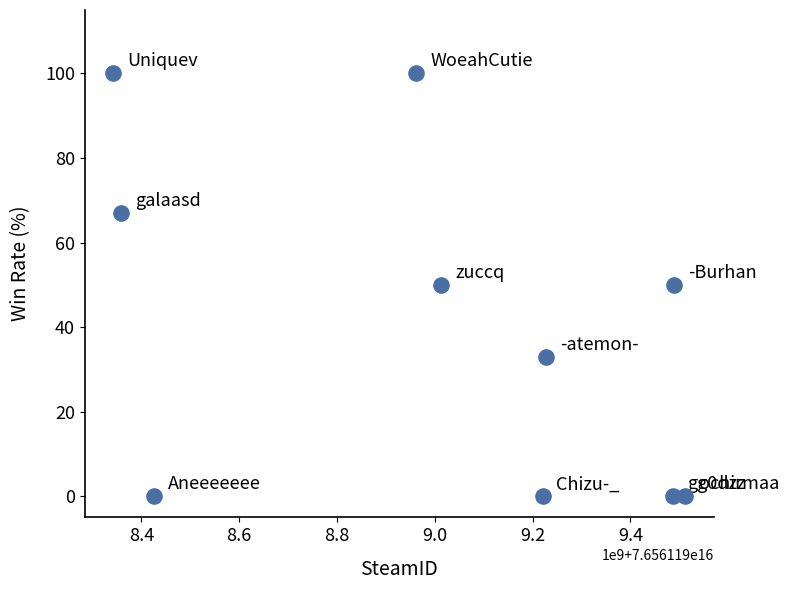

What is the average X value?

76561199003812992